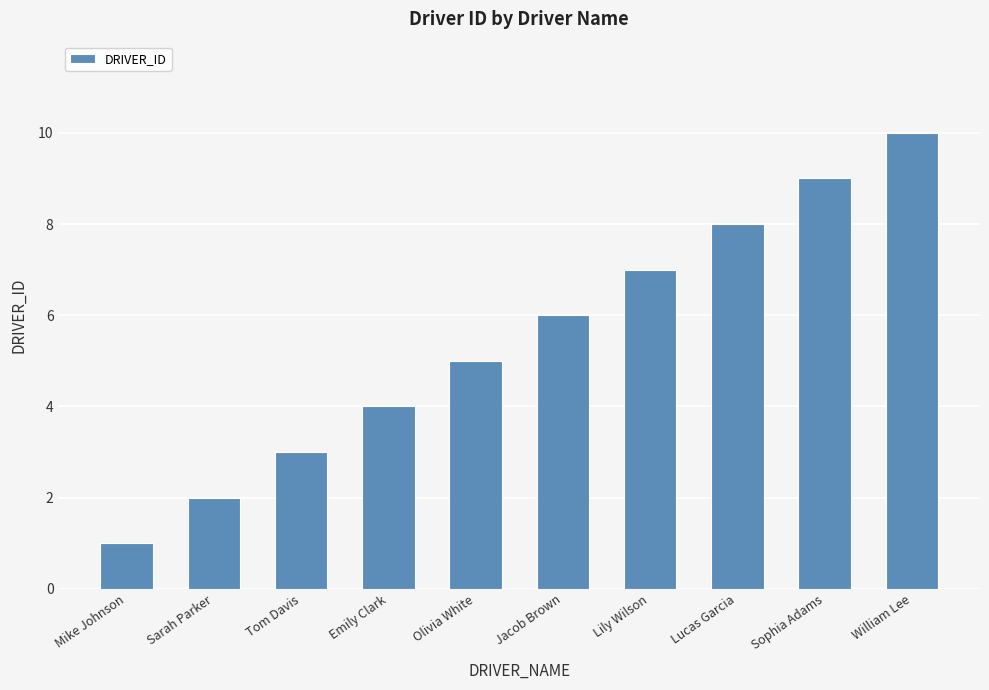

What is the change in value from Sarah Parker to Lily Wilson?

+5